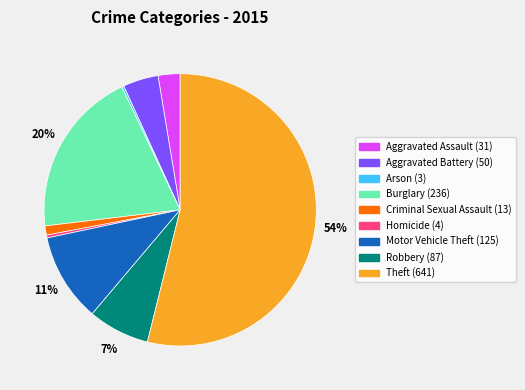

Which has a higher value, Aggravated Battery or Criminal Sexual Assault?

Aggravated Battery